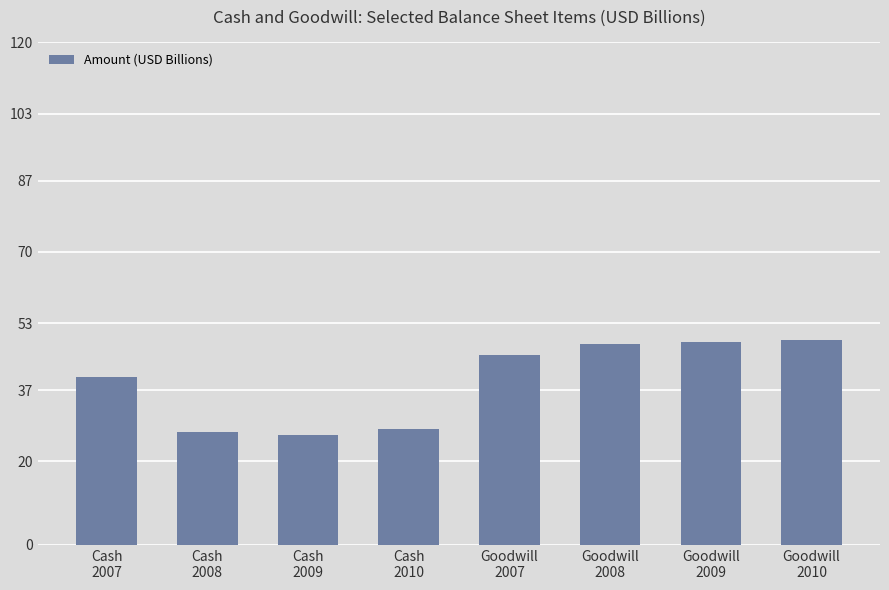

Between Cash
2010 and Cash
2009, which is larger?

Cash
2010